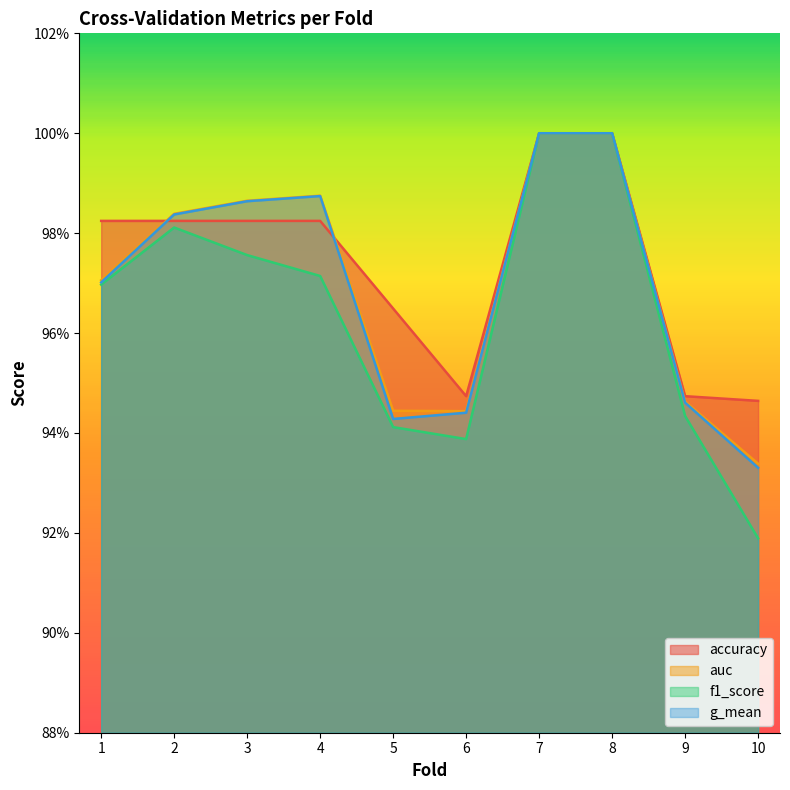

What is the minimum value shown in the chart?

0.9